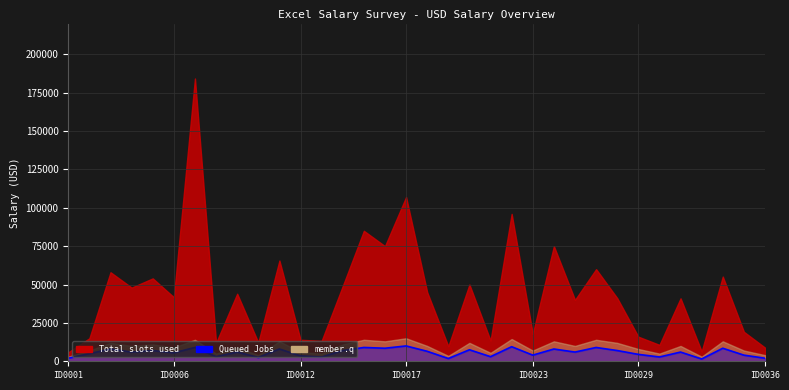

The value at 28 is 4568. True or false?

False